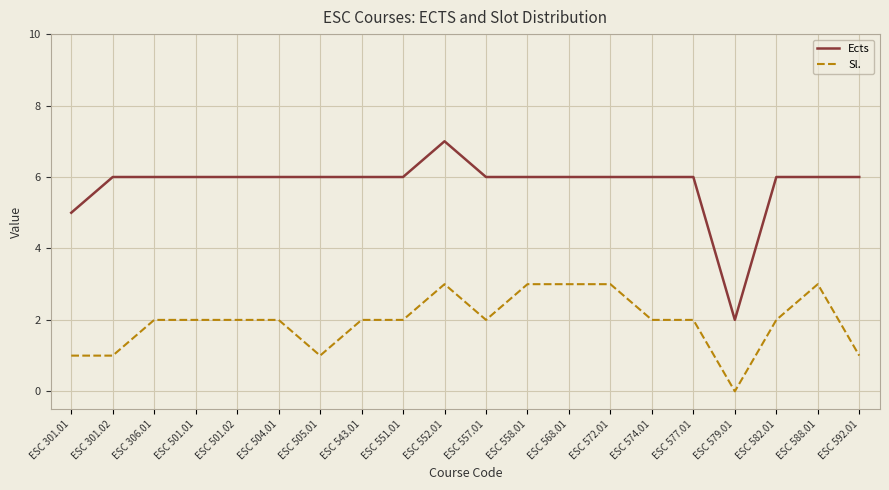

True or false: Sl. and Ects intersect in this chart.

False